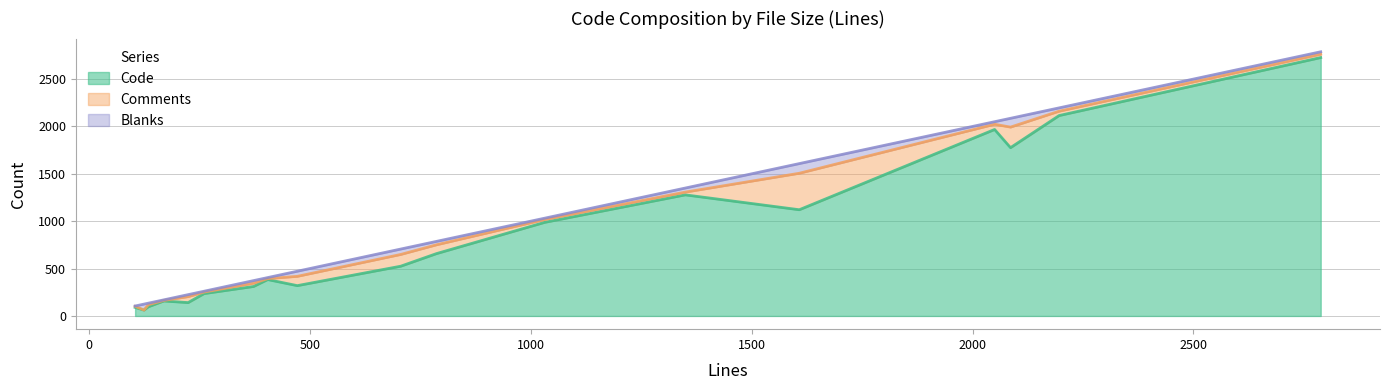

How many series are shown in this chart?

3